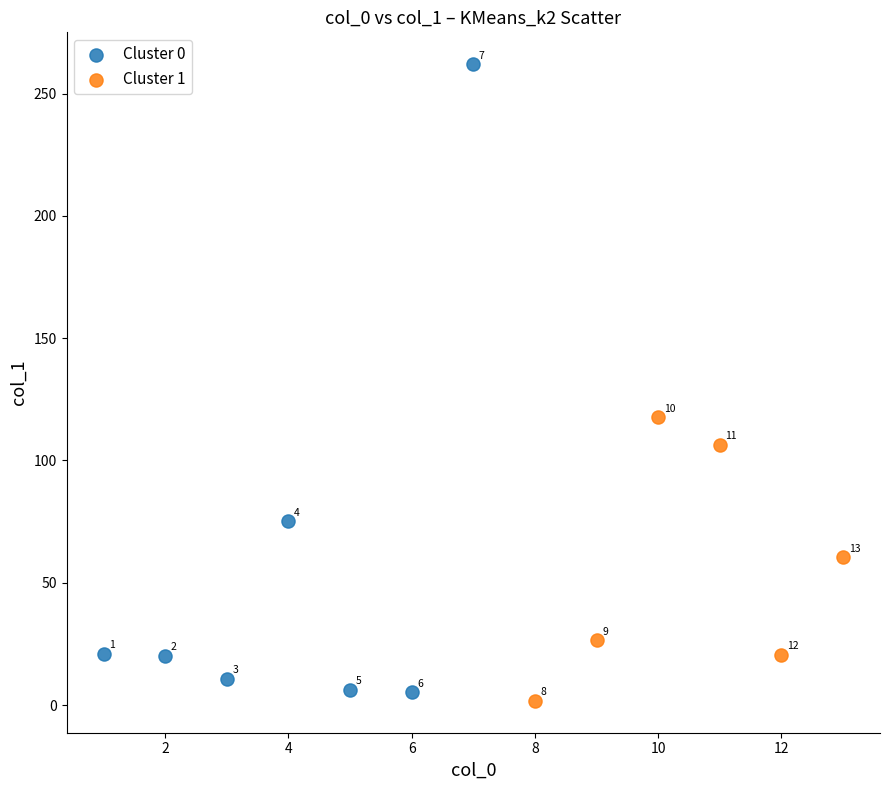

Which series has the largest Y range (max minus min)?

Cluster 0